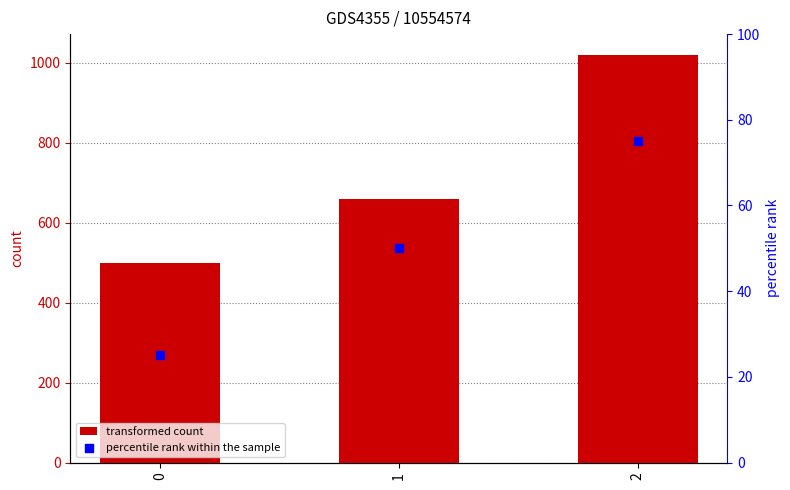

Which series reaches the maximum Y coordinate?

transformed count